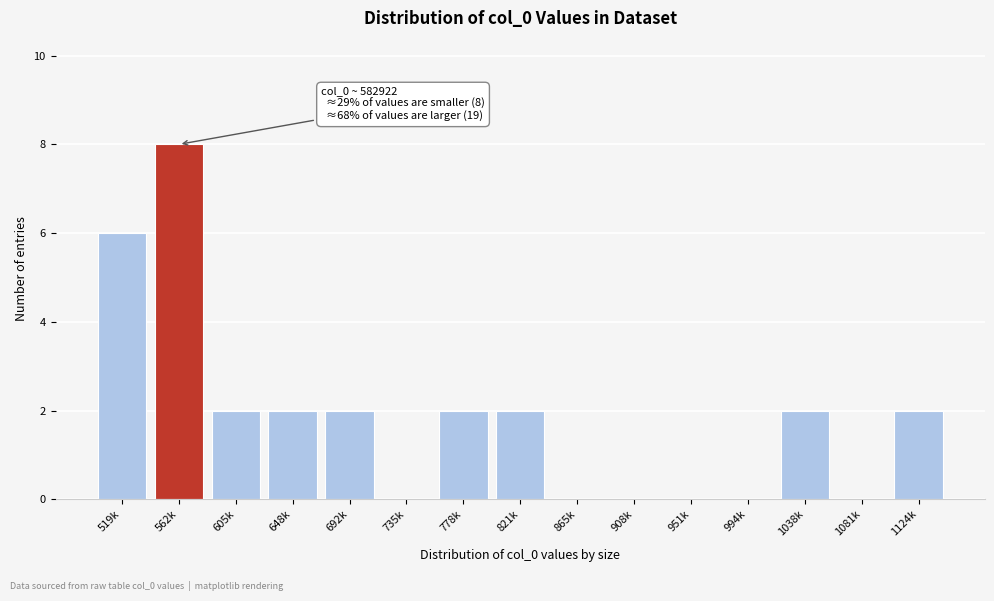

Reading right to left, list all the values displayed in this chart.

1124k=2	1081k=0	1038k=2	994k=0	951k=0	908k=0	865k=0	821k=2	778k=2	735k=0	692k=2	648k=2	605k=2	562k=8	519k=6